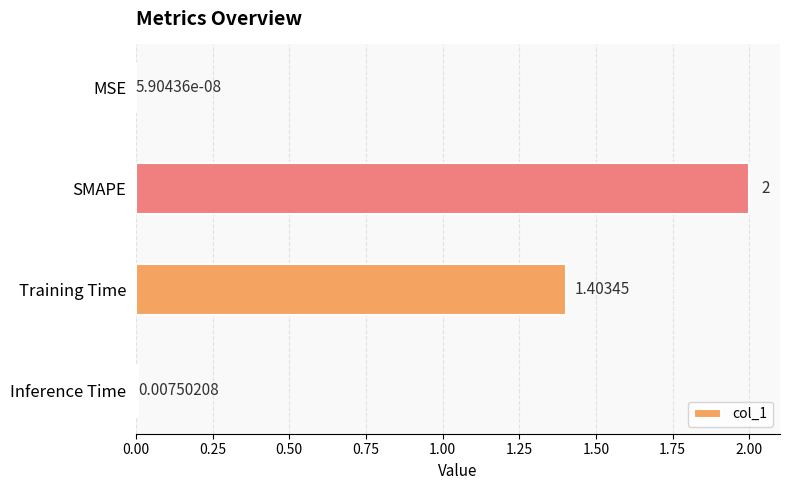

Count the number of values greater than 1.

2